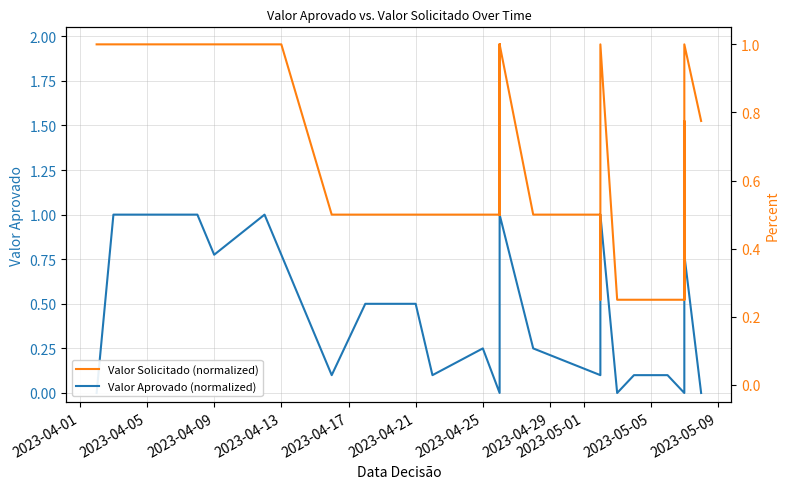

True or false: Valor Aprovado (normalized) and Valor Solicitado (normalized) intersect in this chart.

False